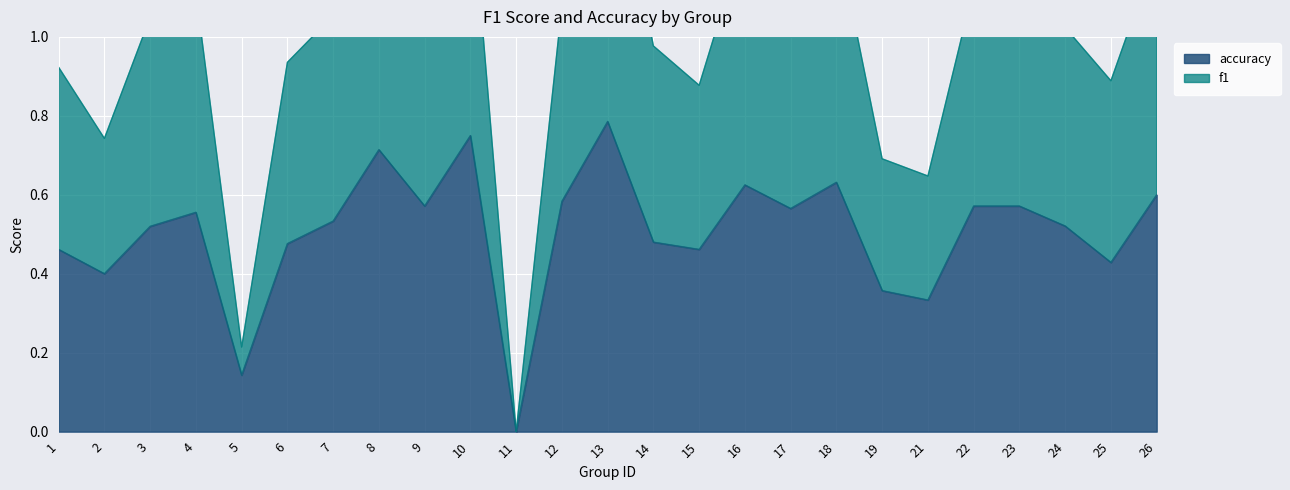

At how many categories does at least one series exceed 0?

24